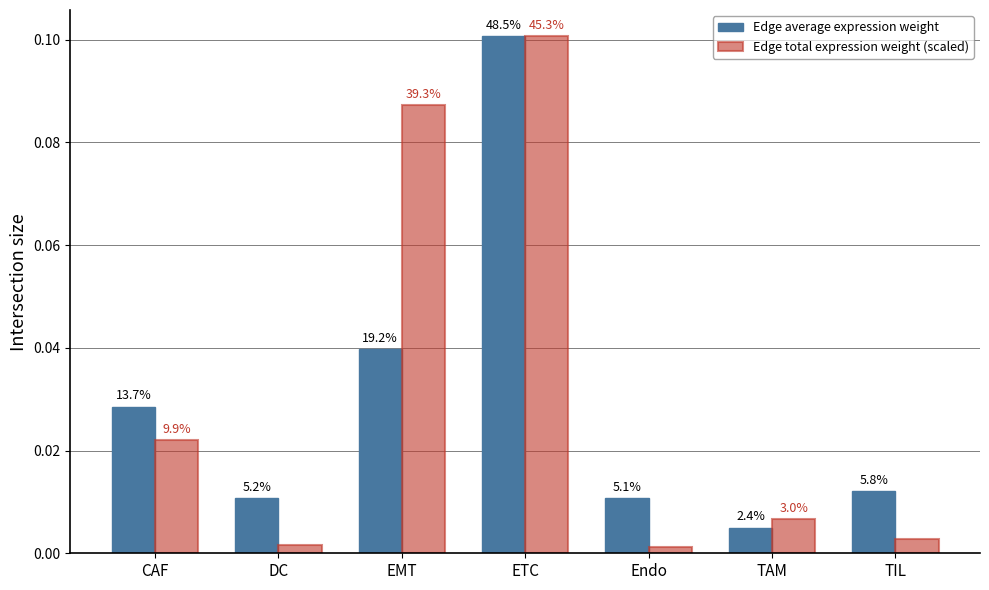

What are all the series names shown in the legend?

Edge average expression weight, Edge total expression weight (scaled)